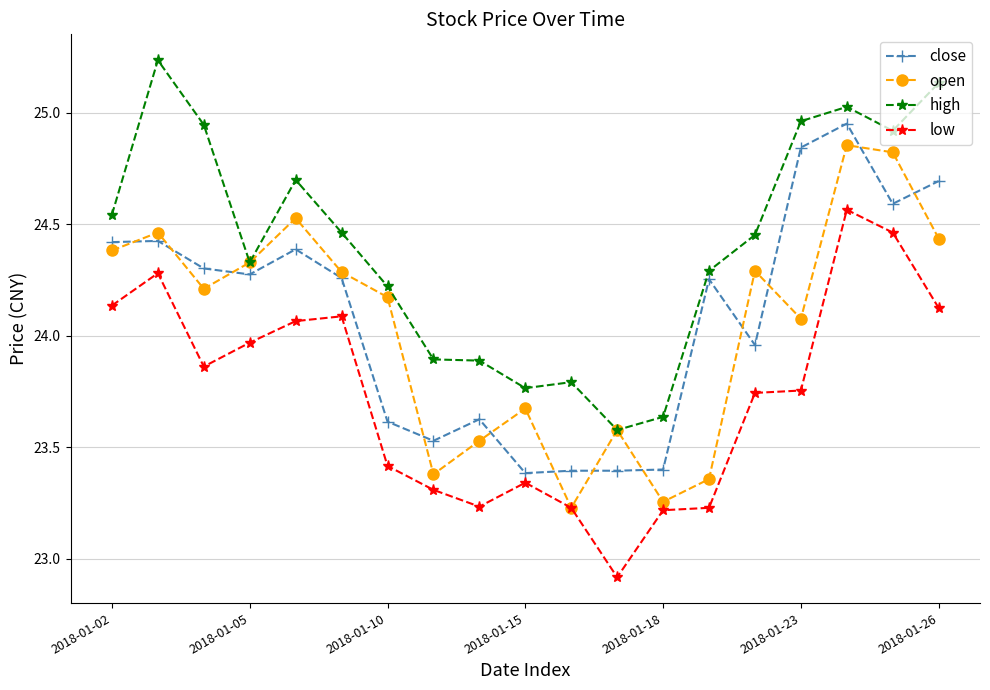

True or false: high has more than 1 points higher than both neighbors.

True